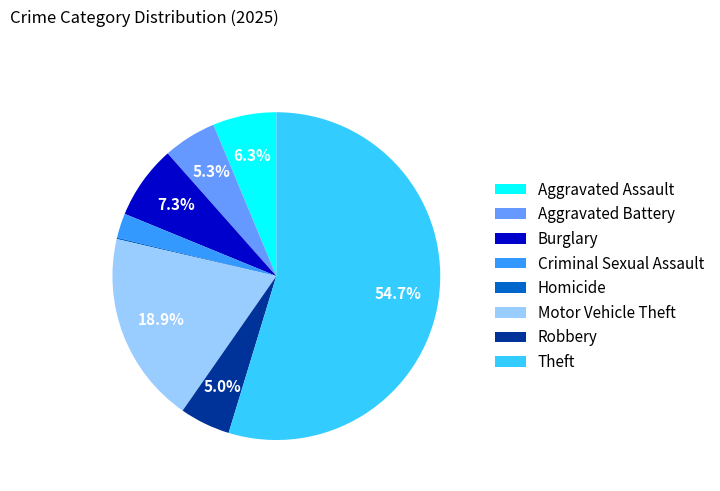

Between Theft and Aggravated Assault, which is larger?

Theft